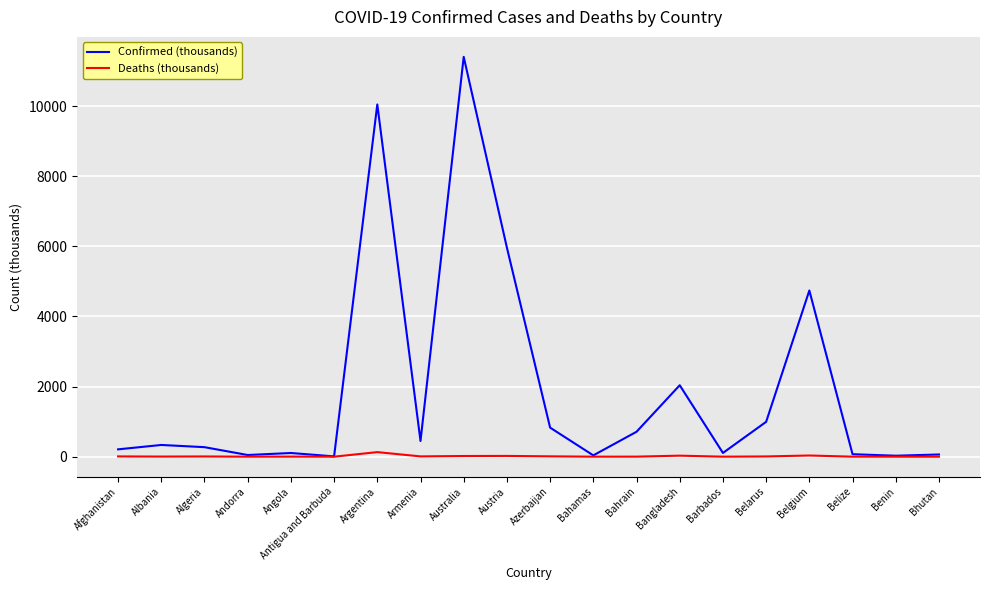

The value of Confirmed (thousands) at Armenia is 447.3. True or false?

True